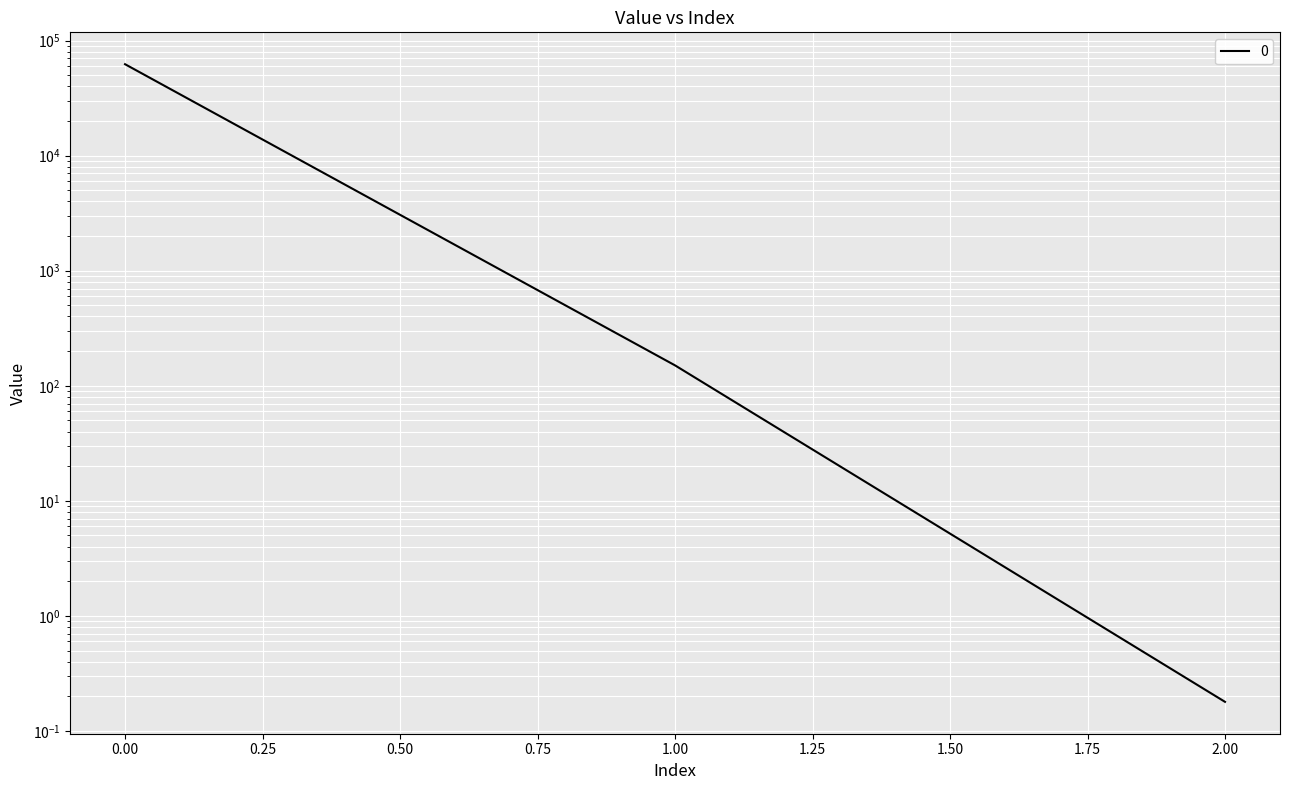

How many categories are shown in the chart?

3